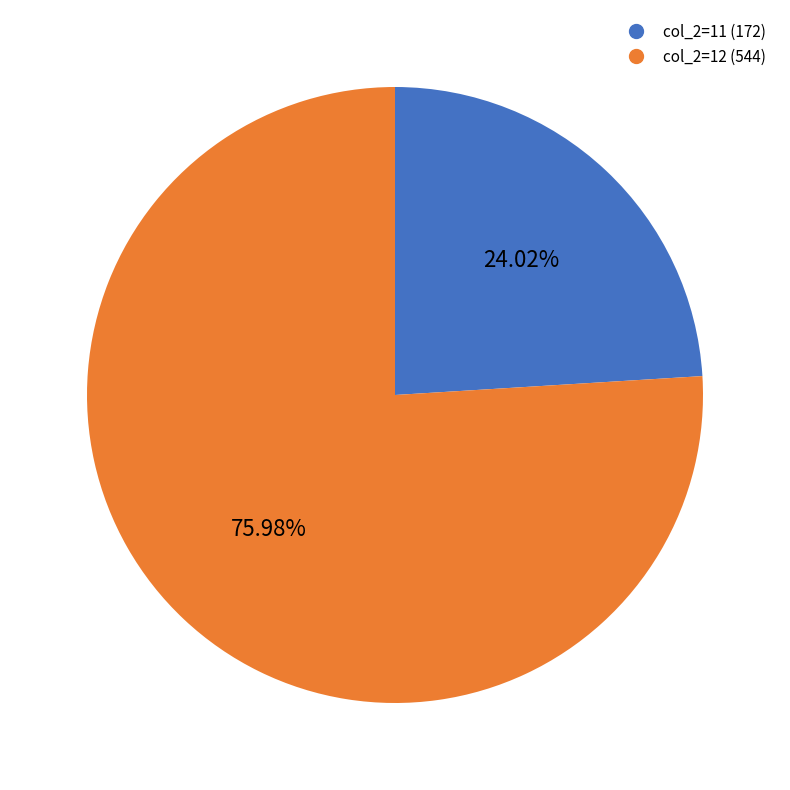

Is there any slice that represents more than half of the pie?

Yes